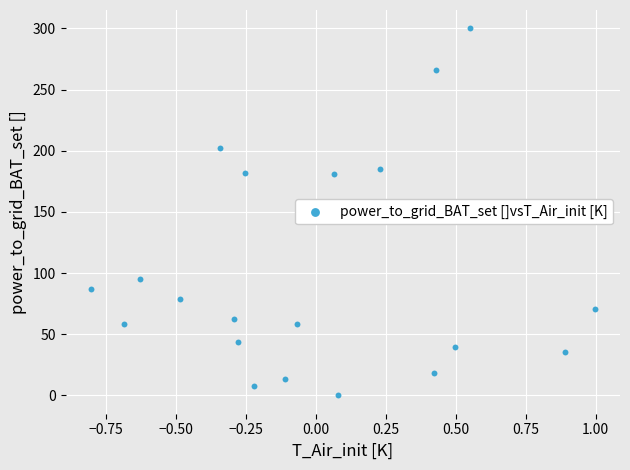

What is the range of Y values (max minus min)?

300.0